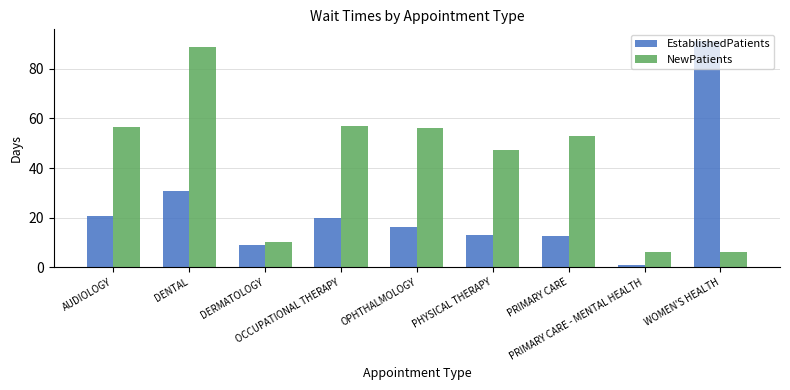

Read the EstablishedPatients value at DERMATOLOGY.

9.0